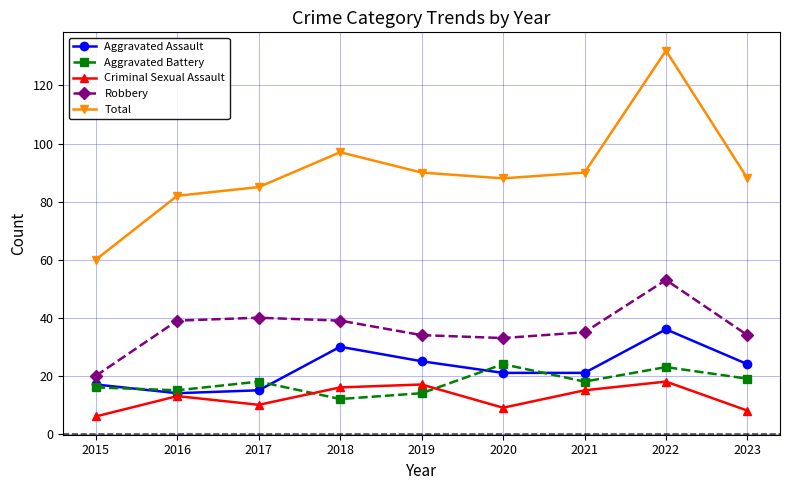

Reading left to right, list all the values displayed in this chart.

Aggravated Assault: 17	14	15	30	25	21	21	36	24
Aggravated Battery: 16	15	18	12	14	24	18	23	19
Criminal Sexual Assault: 6	13	10	16	17	9	15	18	8
Robbery: 20	39	40	39	34	33	35	53	34
Total: 60	82	85	97	90	88	90	132	88